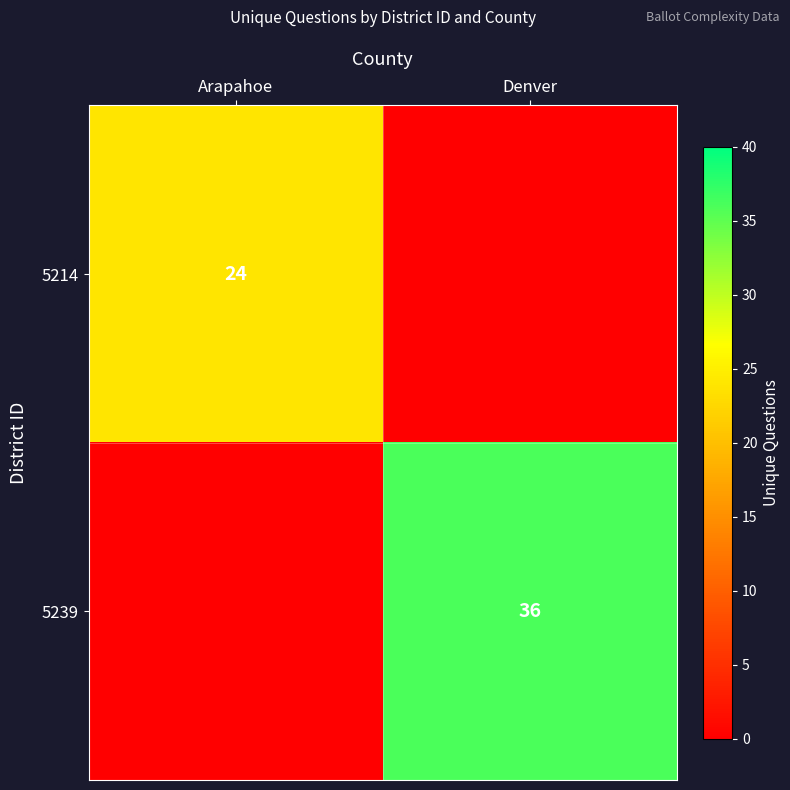

What is the spread (max minus min) of values at Arapahoe?

24